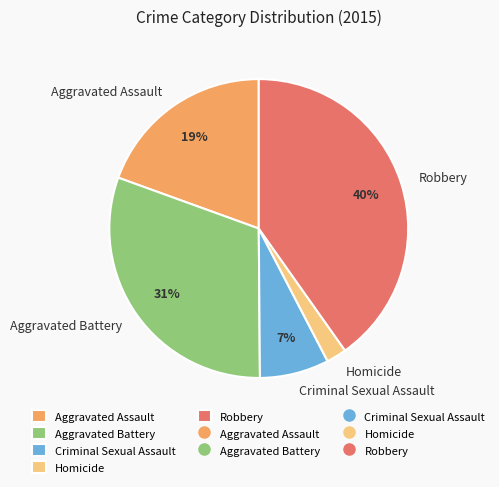

What is the largest slice in the pie chart?

Robbery